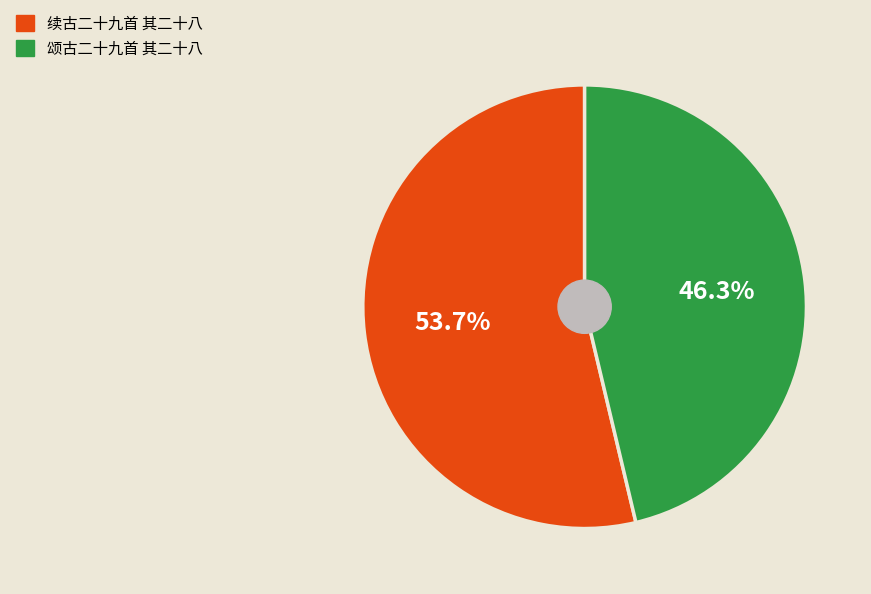

Is 颂古二十九首 其二十八 the majority of the pie?

No